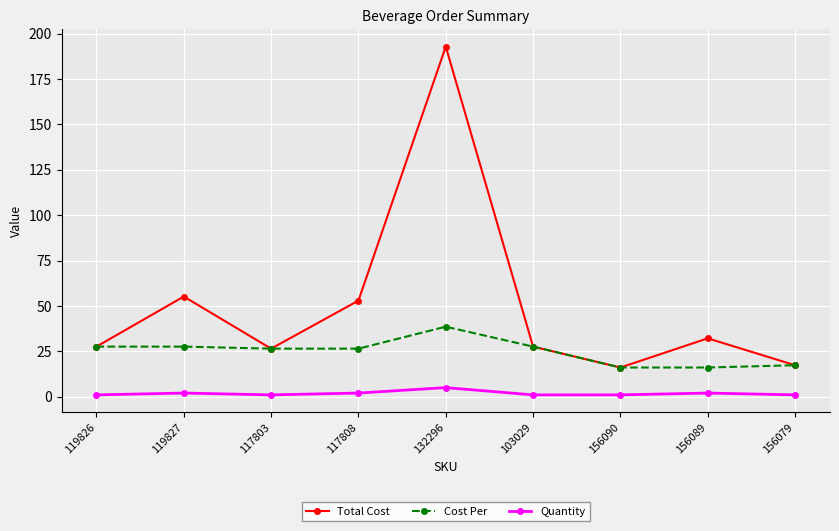

What are all the series names shown in the legend?

Total Cost, Cost Per, Quantity